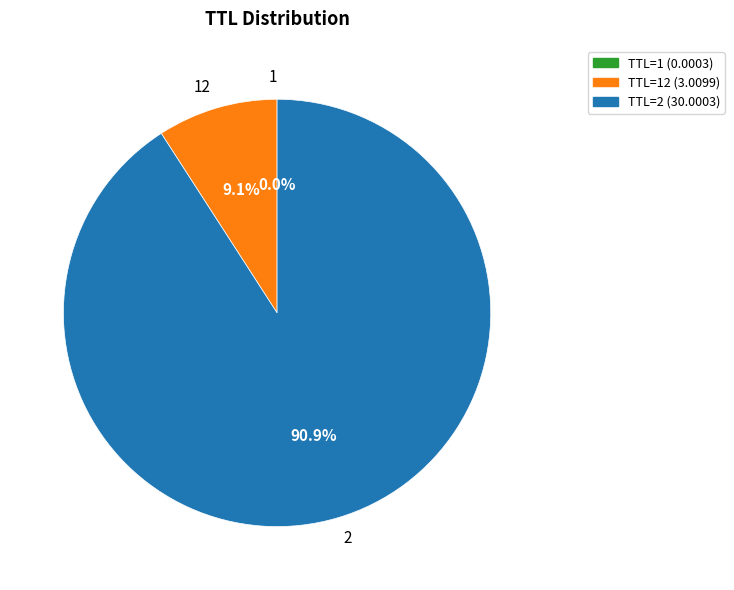

Is there a majority slice in this chart?

Yes